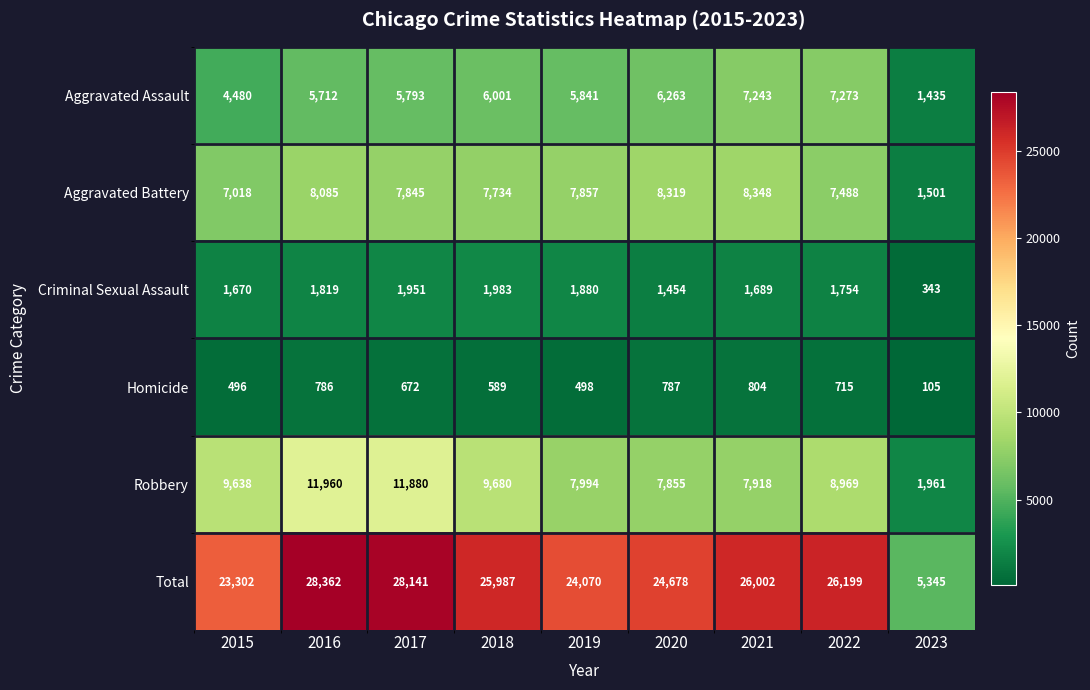

The value of Homicide at 2015 is 496. True or false?

True